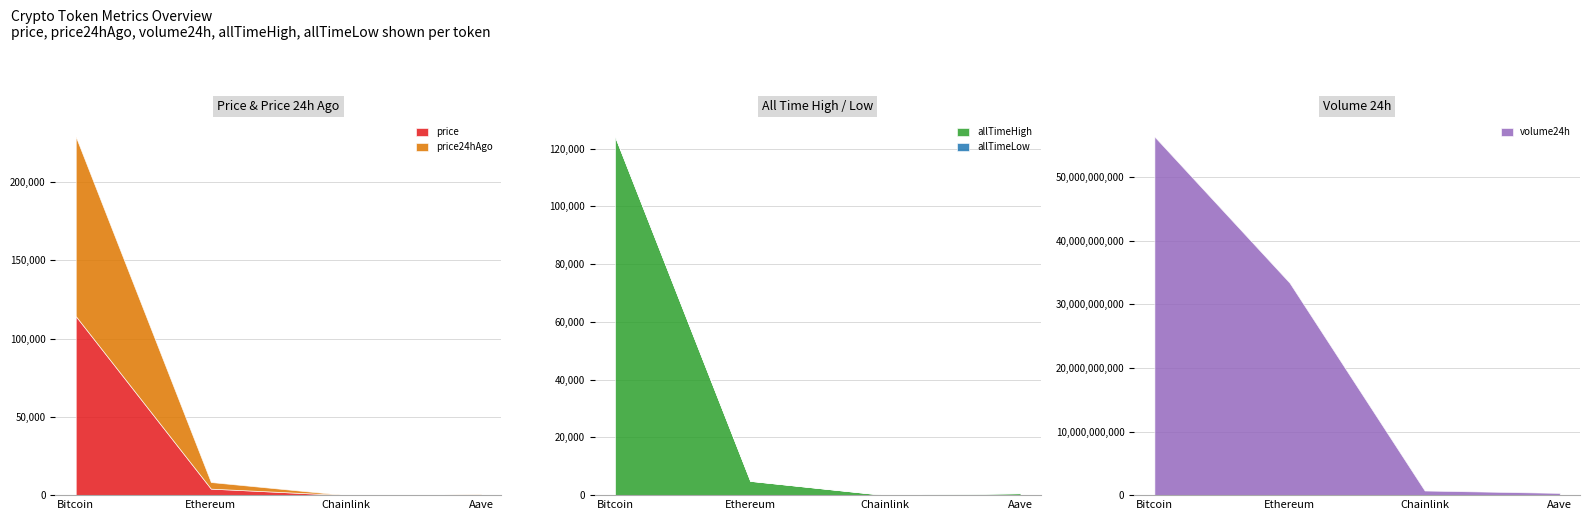

True or false: allTimeLow has more than 1 points higher than both neighbors.

False